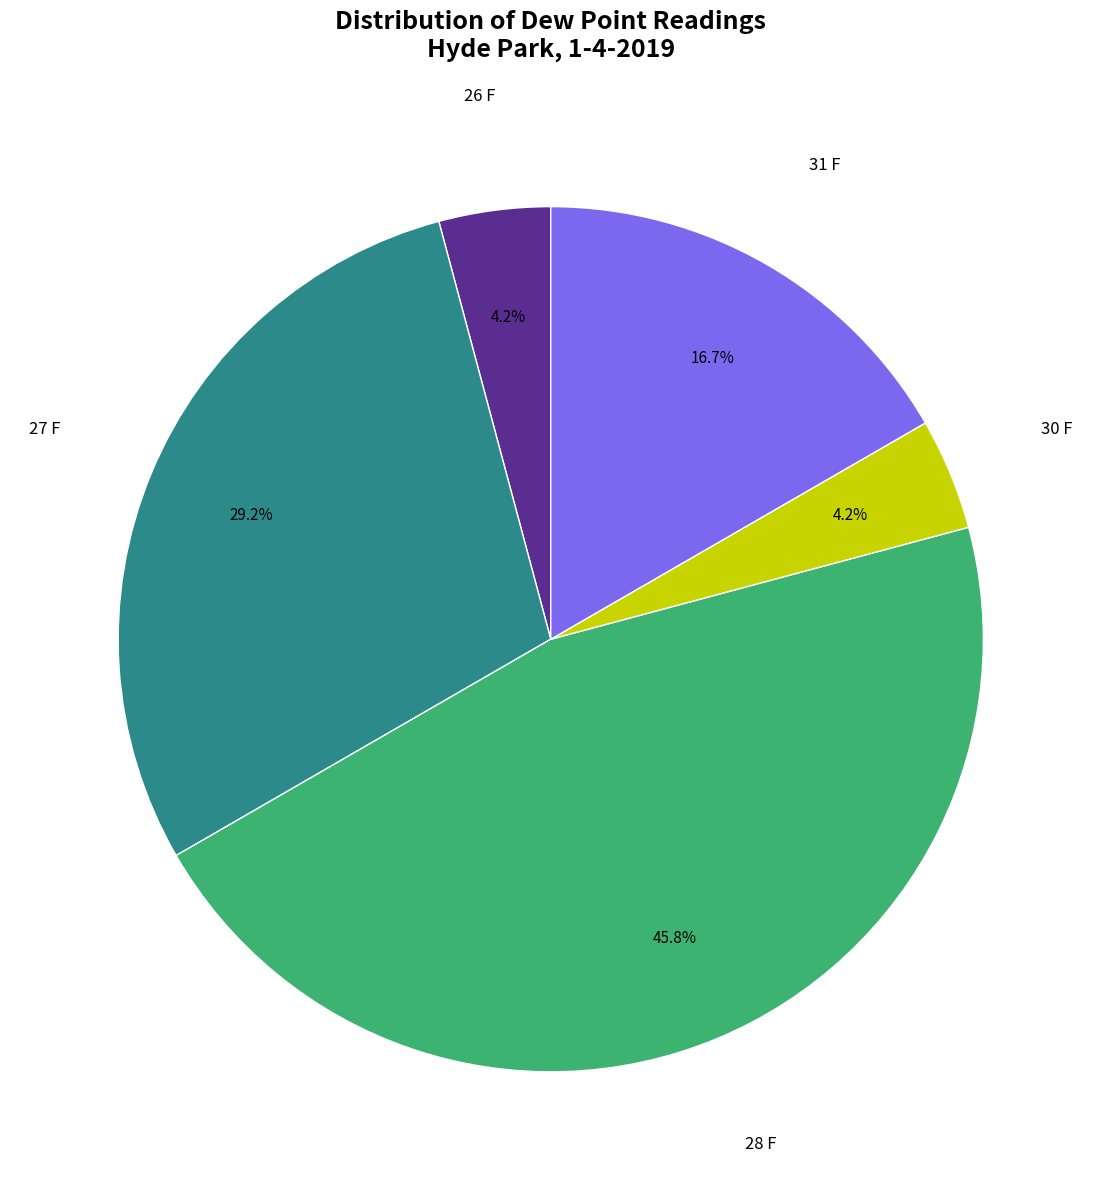

Is there any slice that represents more than half of the pie?

No